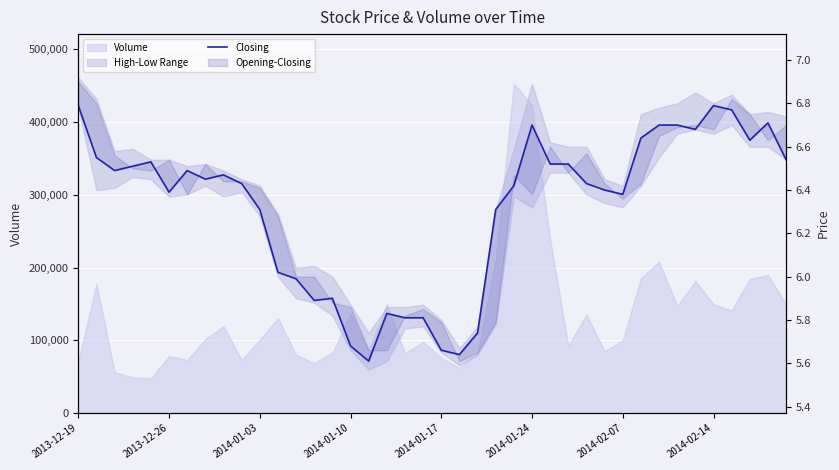

What is the approximate value at 37?

6.6